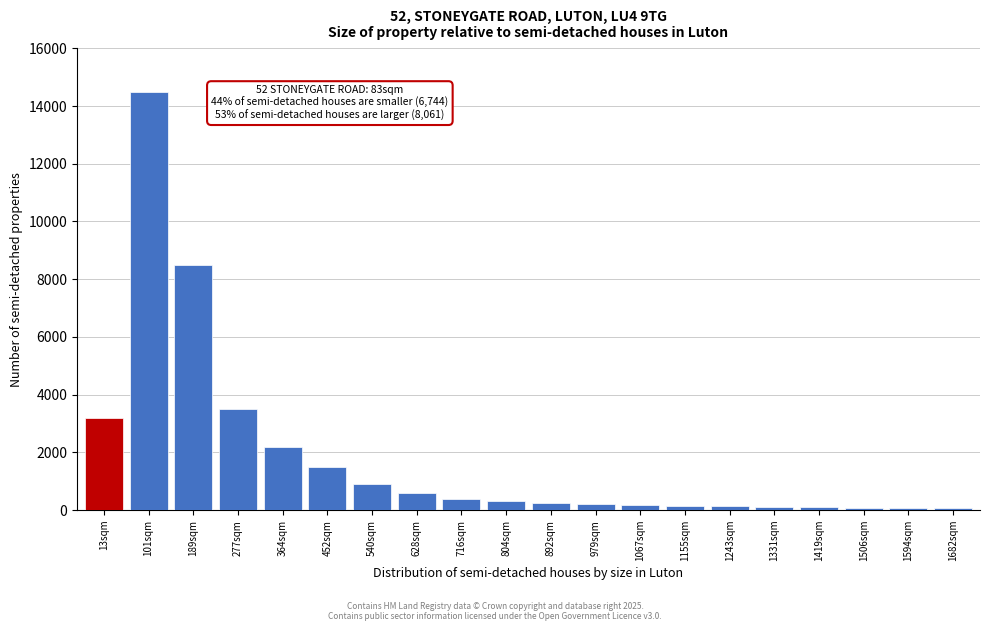

At which label is the value closest to 7280?

189sqm